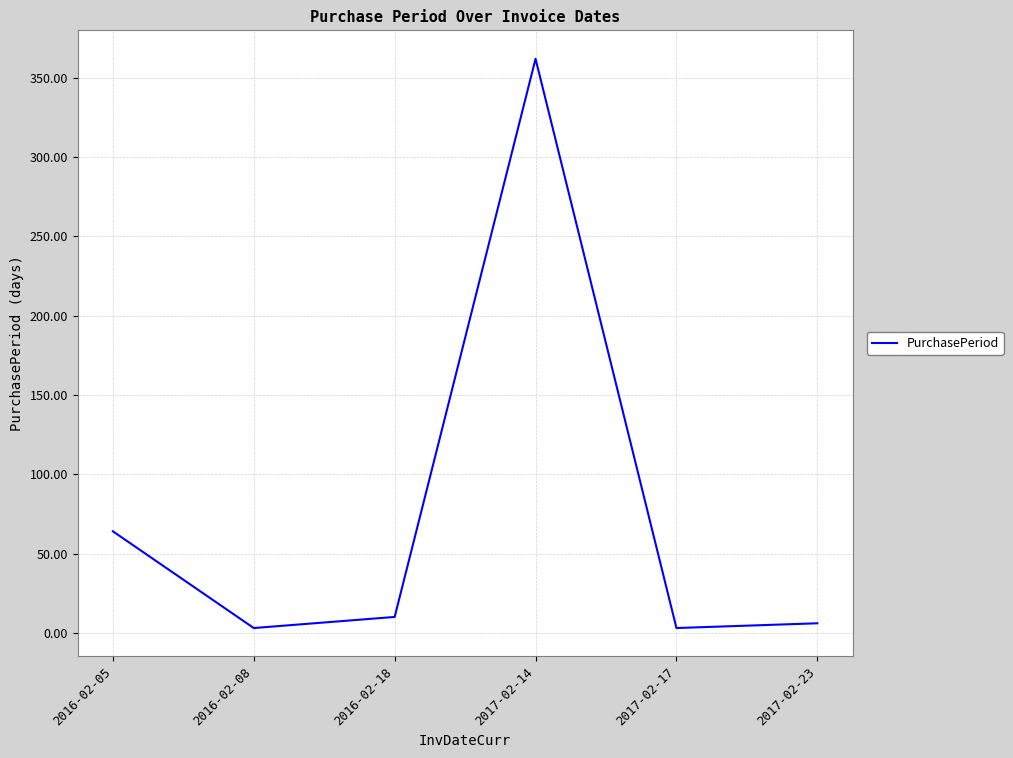

The value at 2017-02-23 is 6. True or false?

True